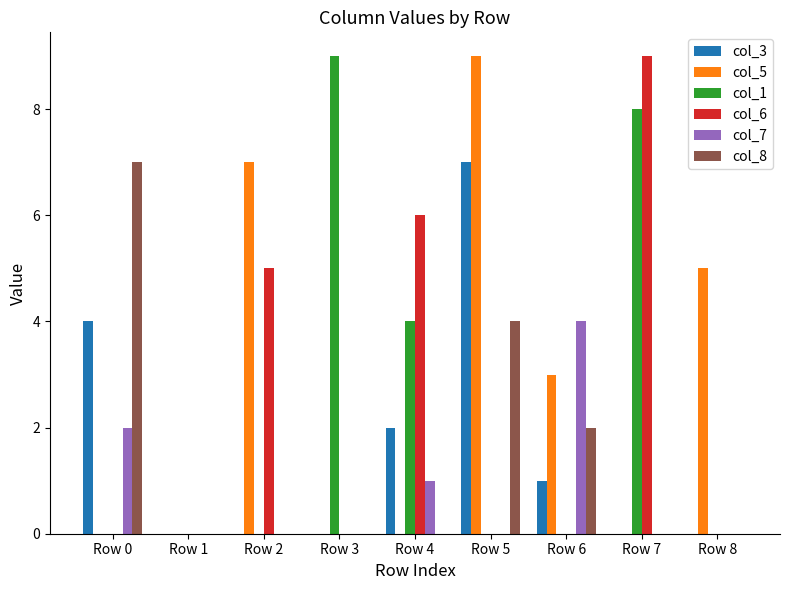

What is the maximum value shown in the chart?

9